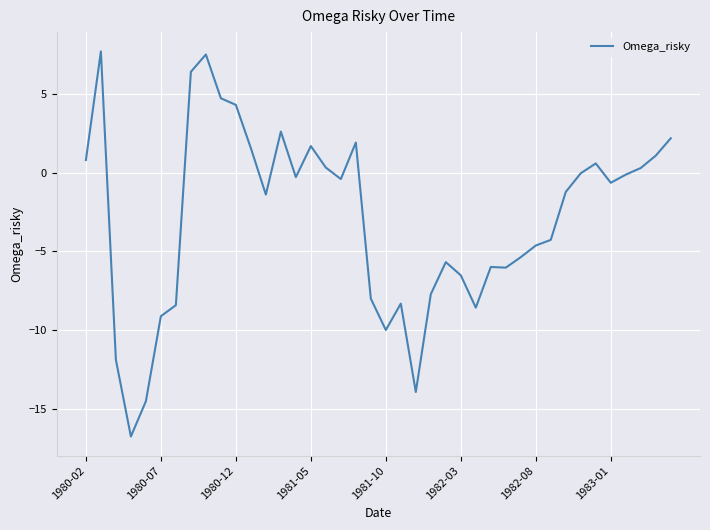

What is the difference between the maximum and minimum values?

24.5